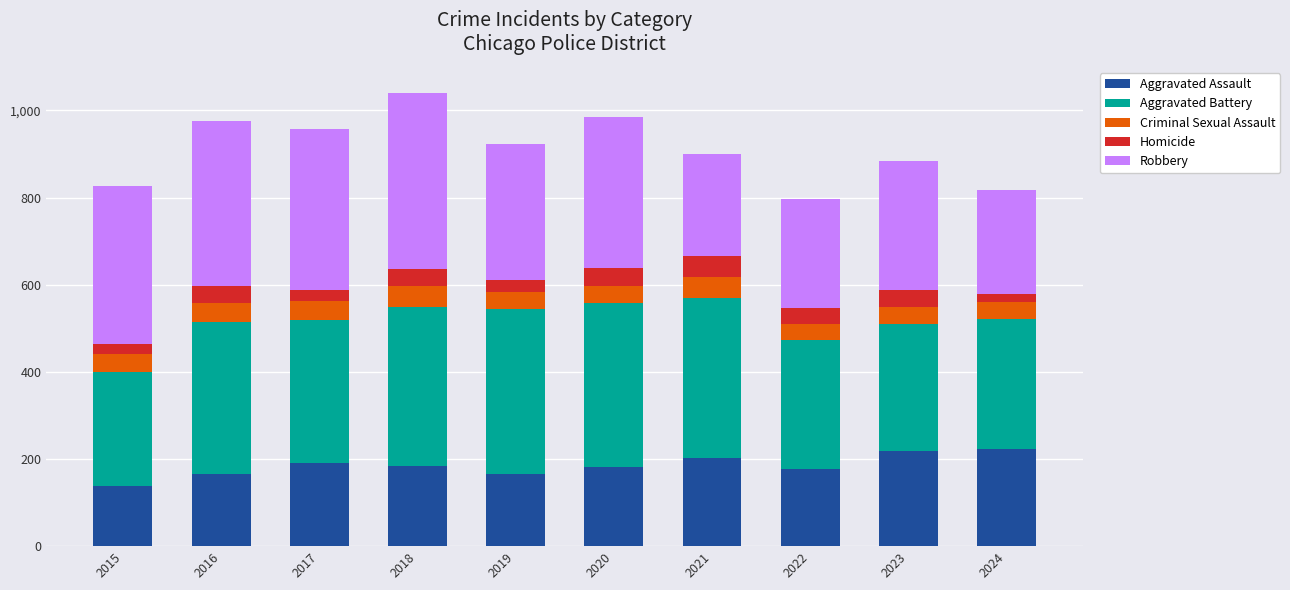

What is the difference between the maximum and minimum values in the Aggravated Assault series?

83